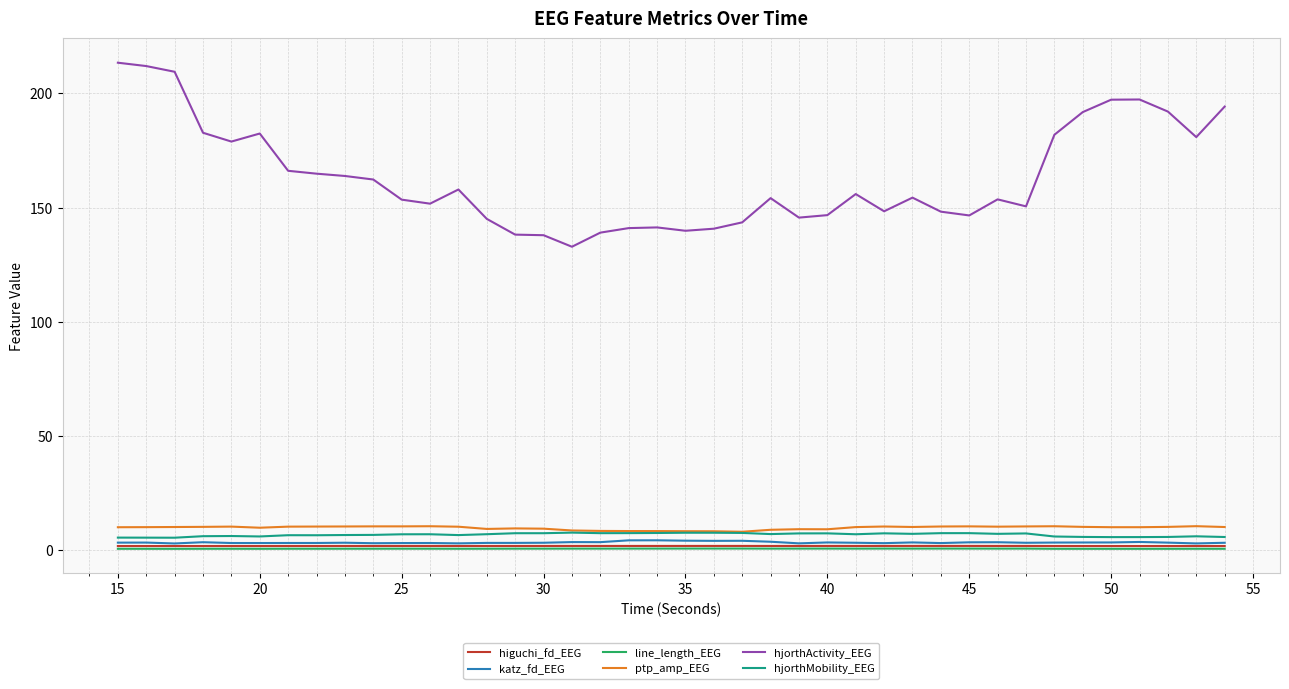

What is the lowest value of the ptp_amp_EEG series?

8.1